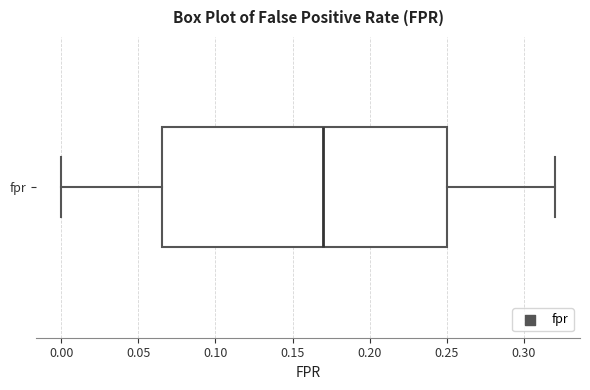

Where does the right whisker of the box for fpr end on the x-axis? The values are not printed on the chart, so give them approximately, as read against the axis.

0.320